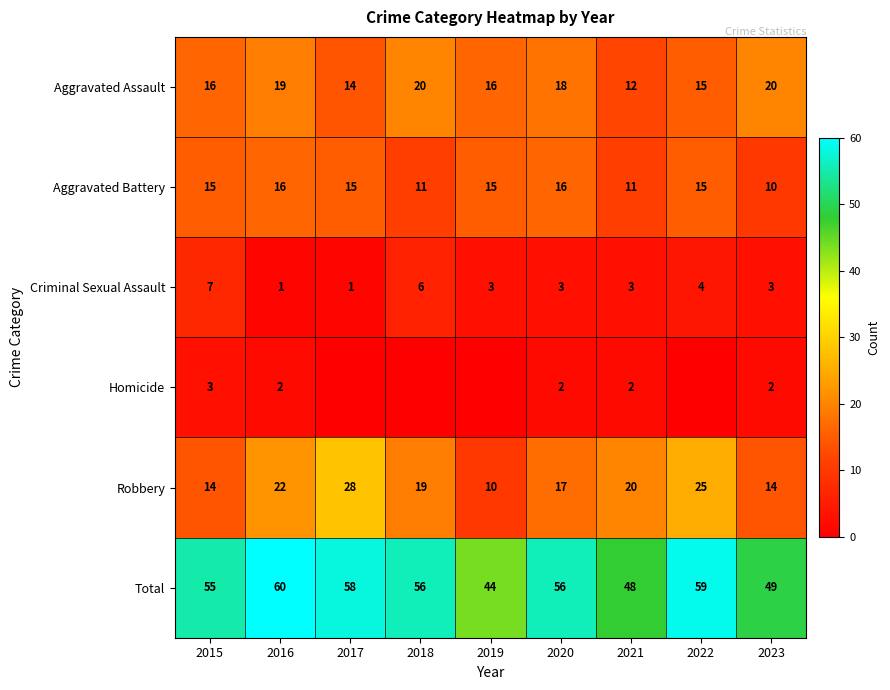

What is the lowest value of the Criminal Sexual Assault series?

1